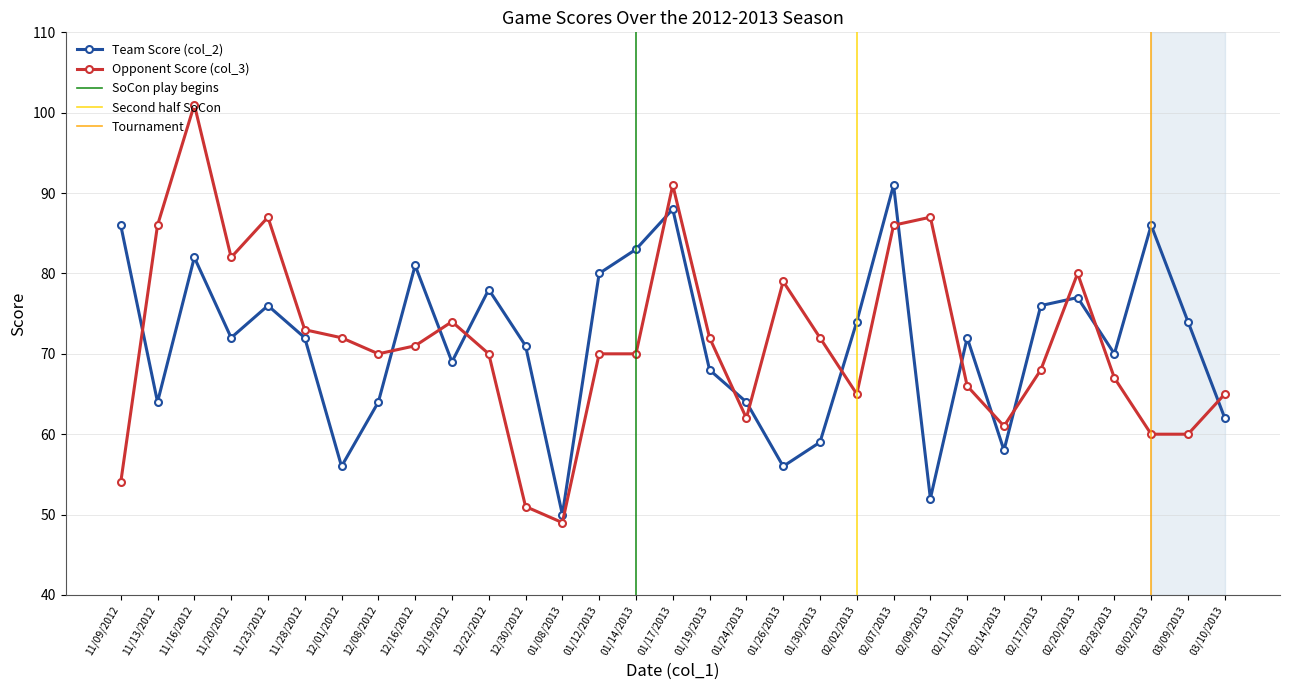

What is the label of the 25th point from the left?

02/14/2013